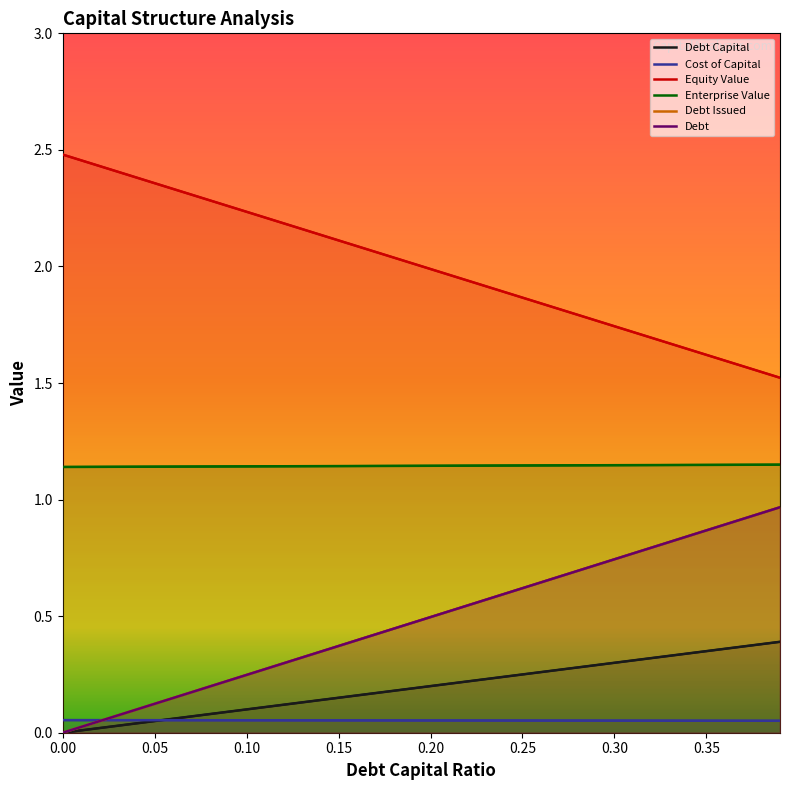

What is the label of the 23rd point from the left?

0.22